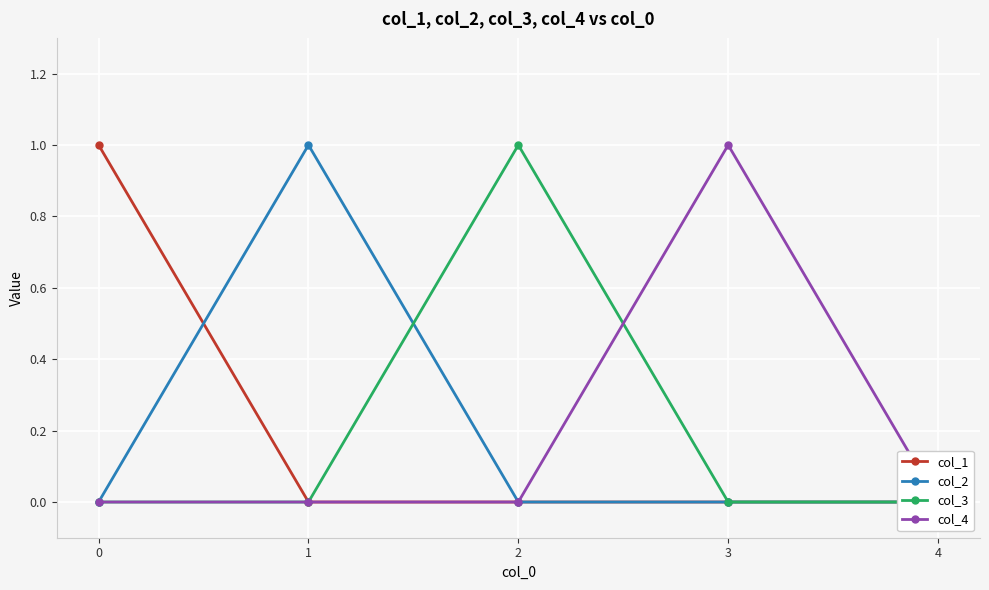

How many positive values does the col_3 series have?

1